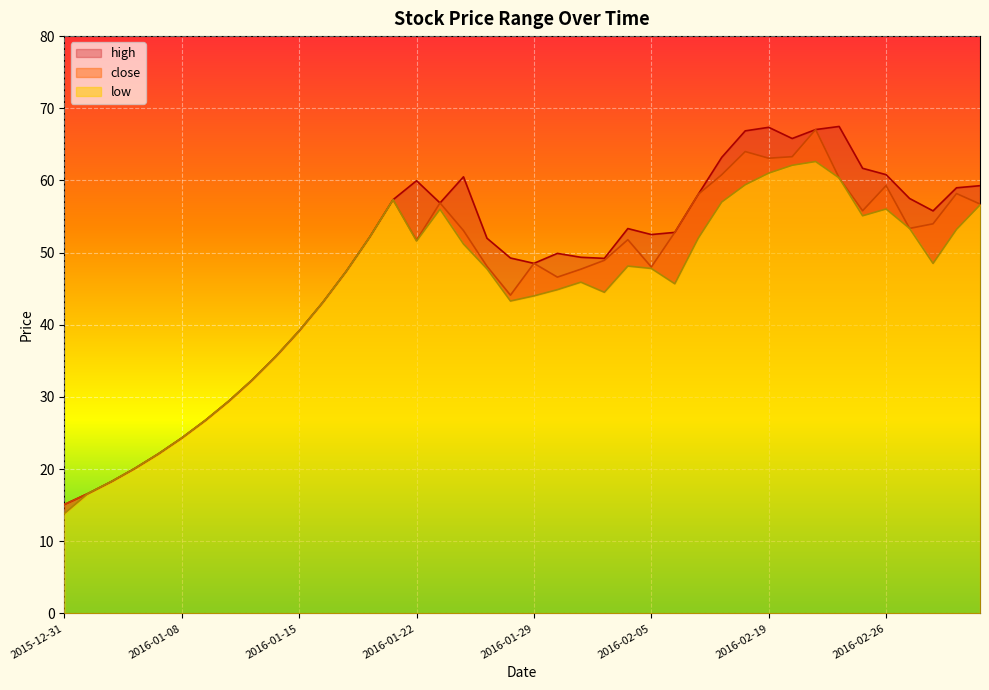

Reading left to right, extract all data points from this chart.

high: 15.1	16.6	18.3	20.1	22.1	24.3	26.7	29.4	32.4	35.6	39.1	43.1	47.4	52.1	57.3	60.0	56.9	60.5	52.0	49.2	48.5	49.9	49.4	49.2	53.3	52.5	52.8	58.1	63.2	66.9	67.4	65.8	67.0	67.5	61.7	60.8	57.5	55.8	59.0	59.3
close: 15.1	16.6	18.3	20.1	22.1	24.3	26.7	29.4	32.4	35.6	39.1	43.1	47.4	52.1	57.3	51.7	56.9	53.0	48.1	44.1	48.5	46.6	47.7	48.9	51.8	48.0	52.8	58.1	60.8	64.0	63.1	63.3	67.0	60.4	55.8	59.3	53.4	54.0	58.2	56.7
low: 13.8	16.6	18.3	20.1	22.1	24.3	26.7	29.4	32.4	35.6	39.1	43.1	47.4	52.1	57.3	51.6	56.0	51.2	47.8	43.3	44.0	44.9	45.9	44.5	48.1	47.8	45.7	52.0	57.0	59.4	61.0	62.1	62.6	60.4	55.1	56.0	53.4	48.5	53.2	56.6